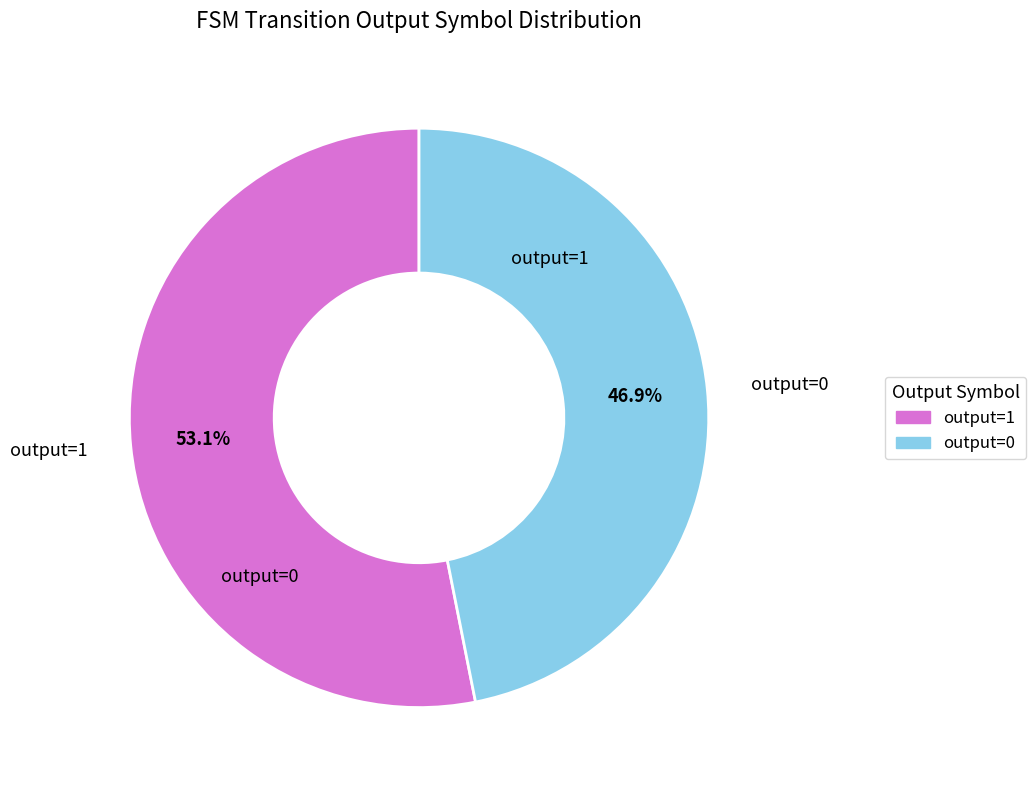

Is there a majority slice in this chart?

Yes